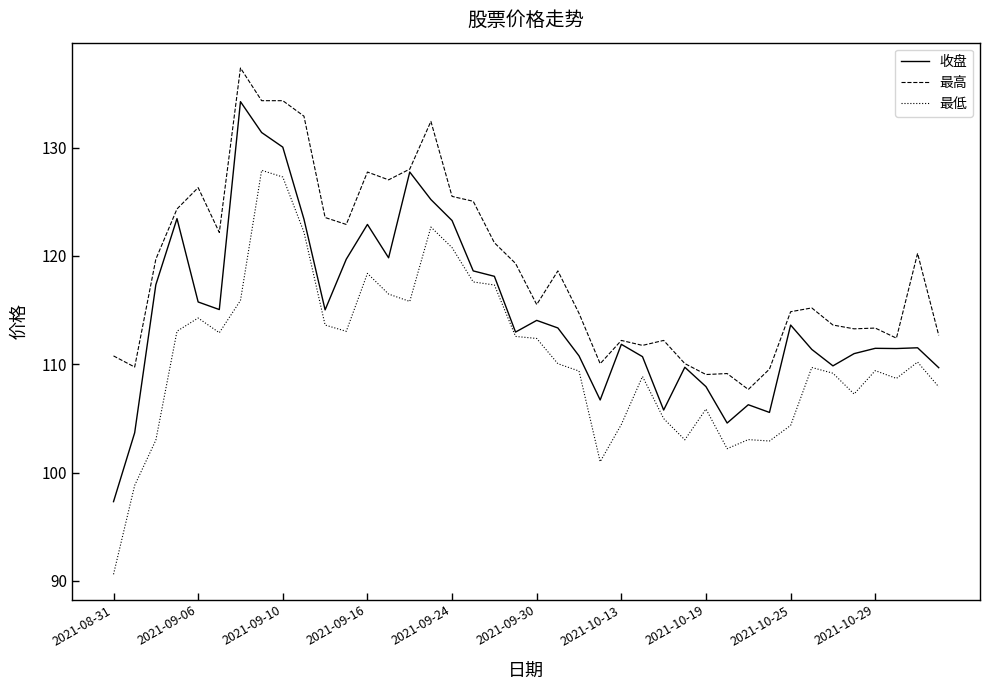

List the series in order of their peak value, highest first.

最高, 收盘, 最低